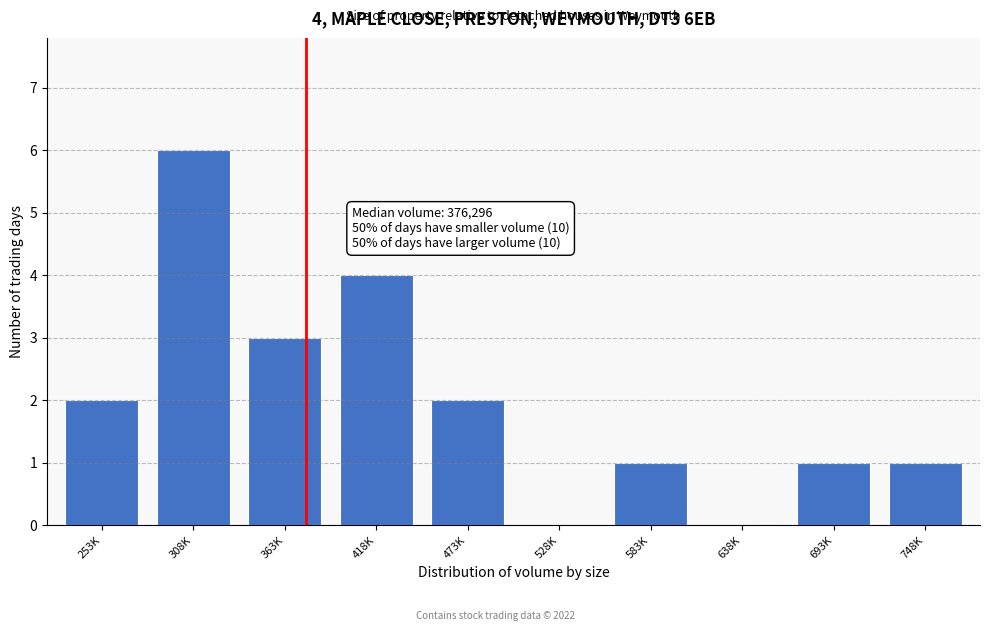

Reading left to right, transcribe all the data shown in this chart.

253K=2	308K=6	363K=3	418K=4	473K=2	528K=0	583K=1	638K=0	693K=1	748K=1